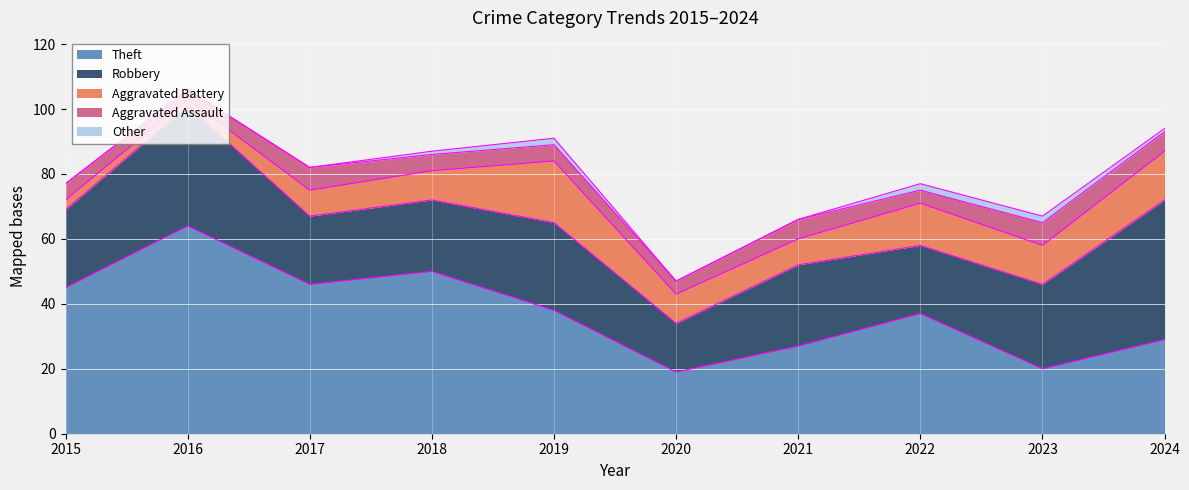

How many data points in Other are above 1?

3